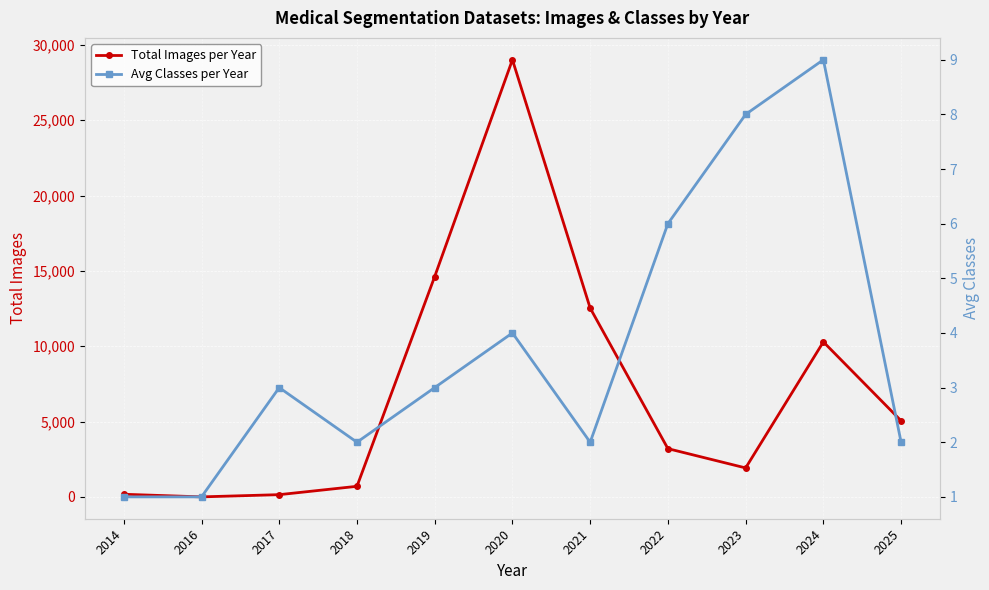

At which category does Avg Classes per Year reach its first local valley?

2018